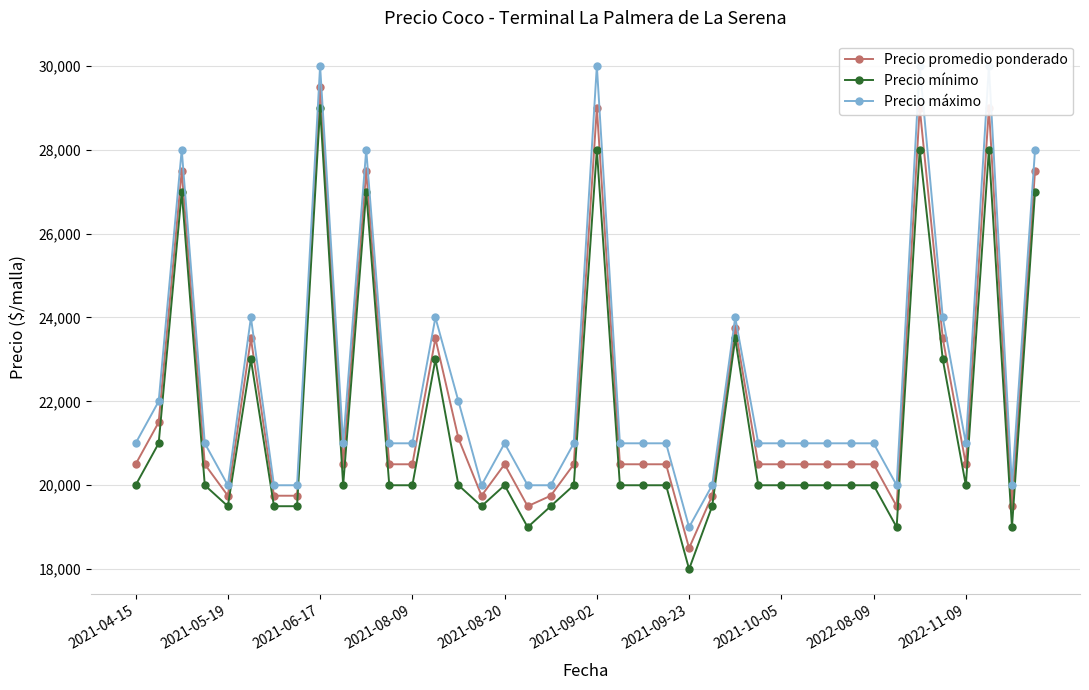

How many values in the Precio mínimo series are below 20000?

10